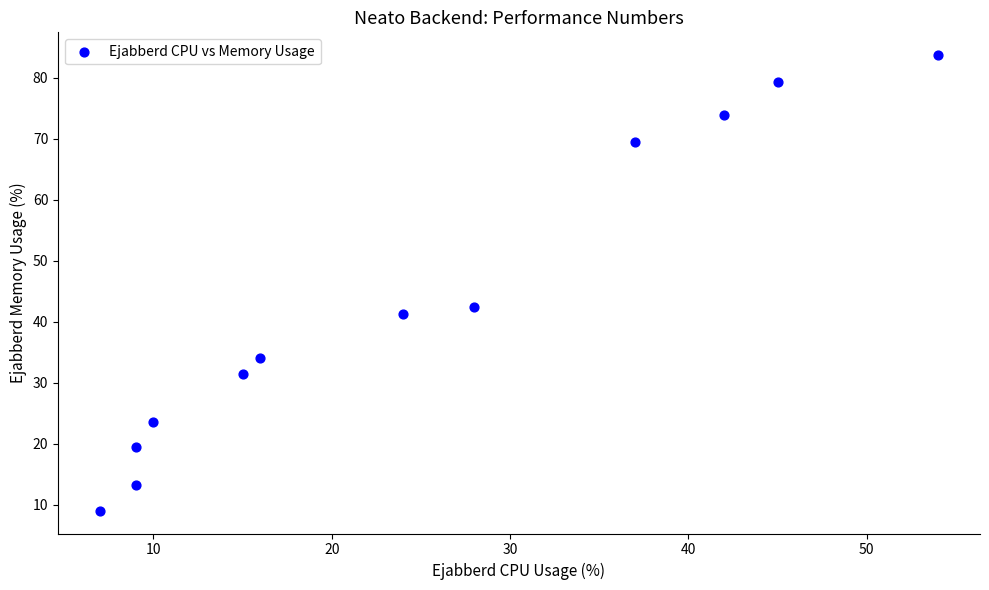

What Y value in the scatter plot is closest to 46?

42.4